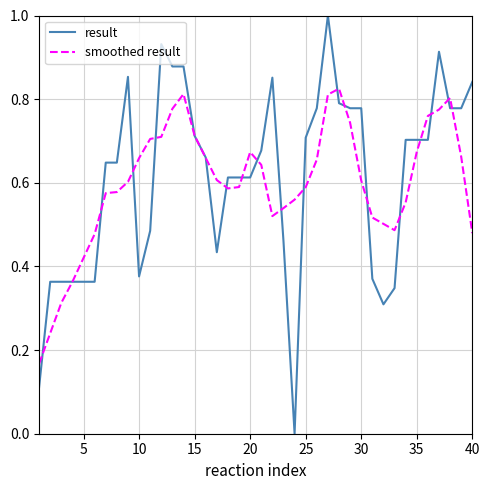

Does the chart have visible grid lines?

Yes